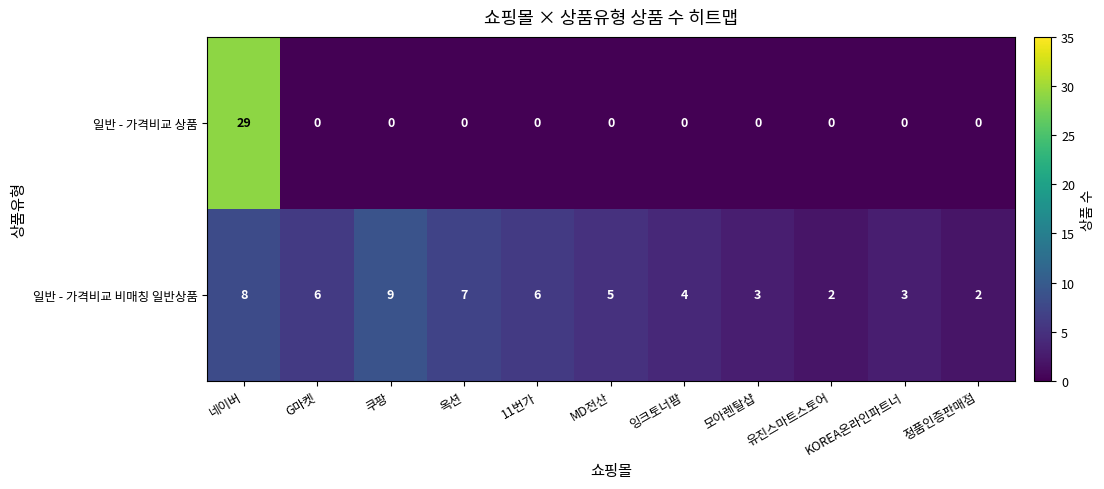

Count the number of data series in this chart.

2